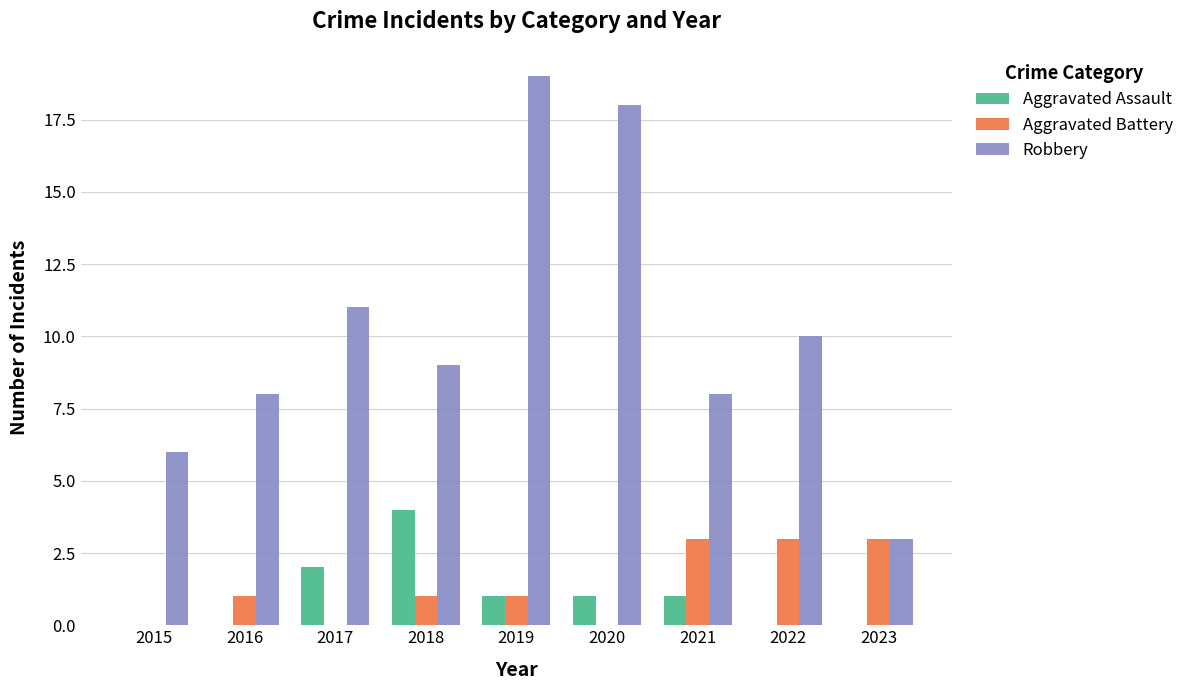

What is the greatest value displayed?

19